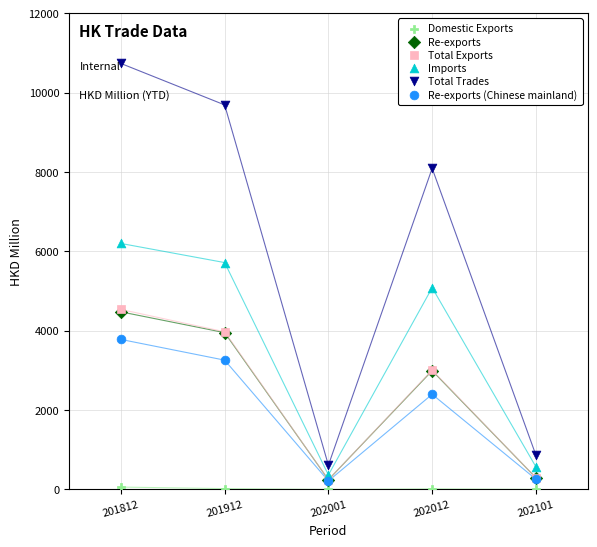

Which series reaches the minimum Y coordinate?

Domestic Exports